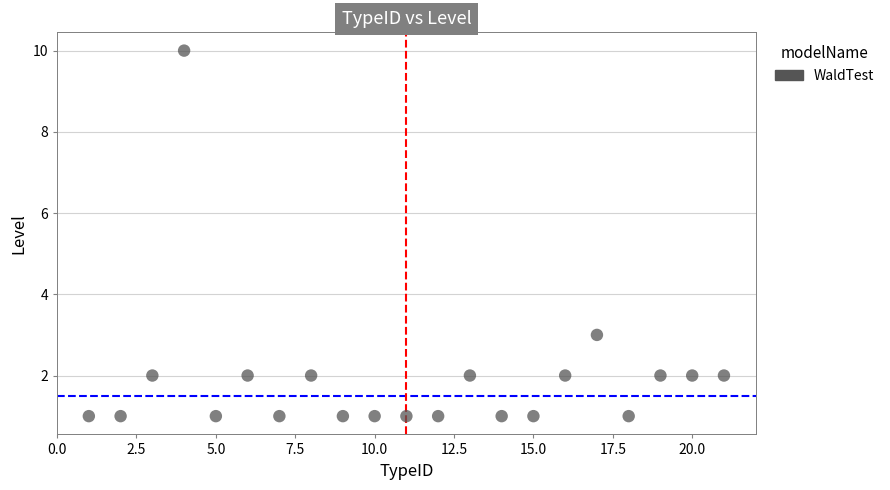

What is the range of Y values (max minus min)?

9